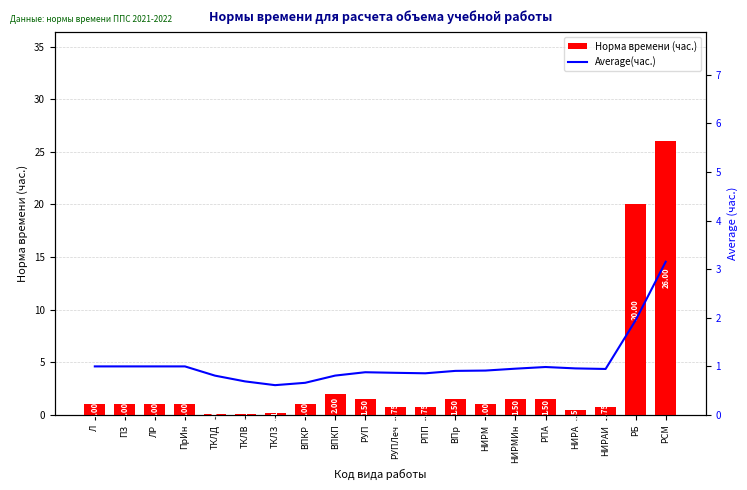

What is the difference between the Average(час.) values at ВПКР and РПП?

0.2